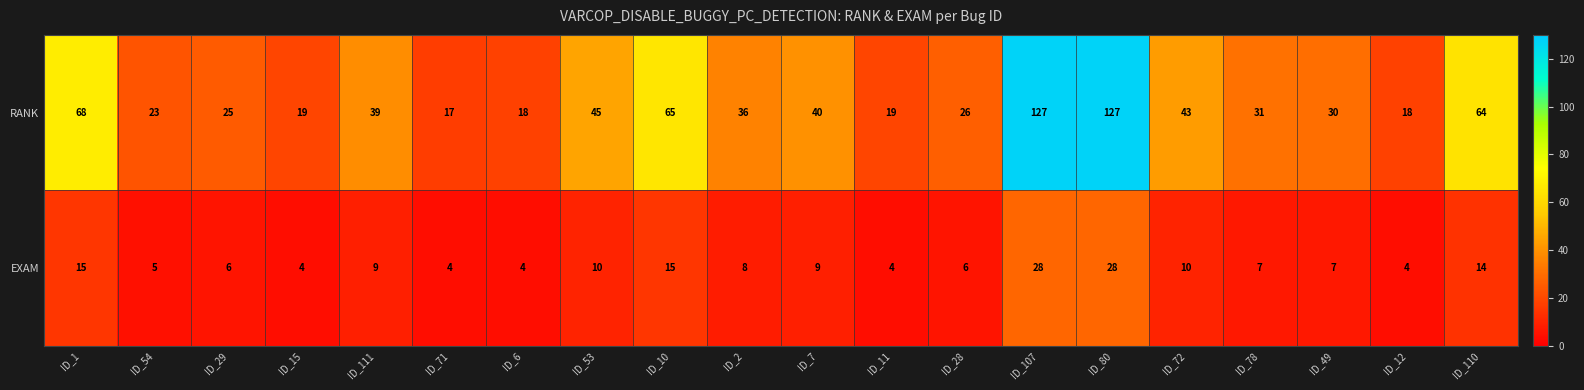

Which series changed the most between ID_1 and ID_53?

RANK